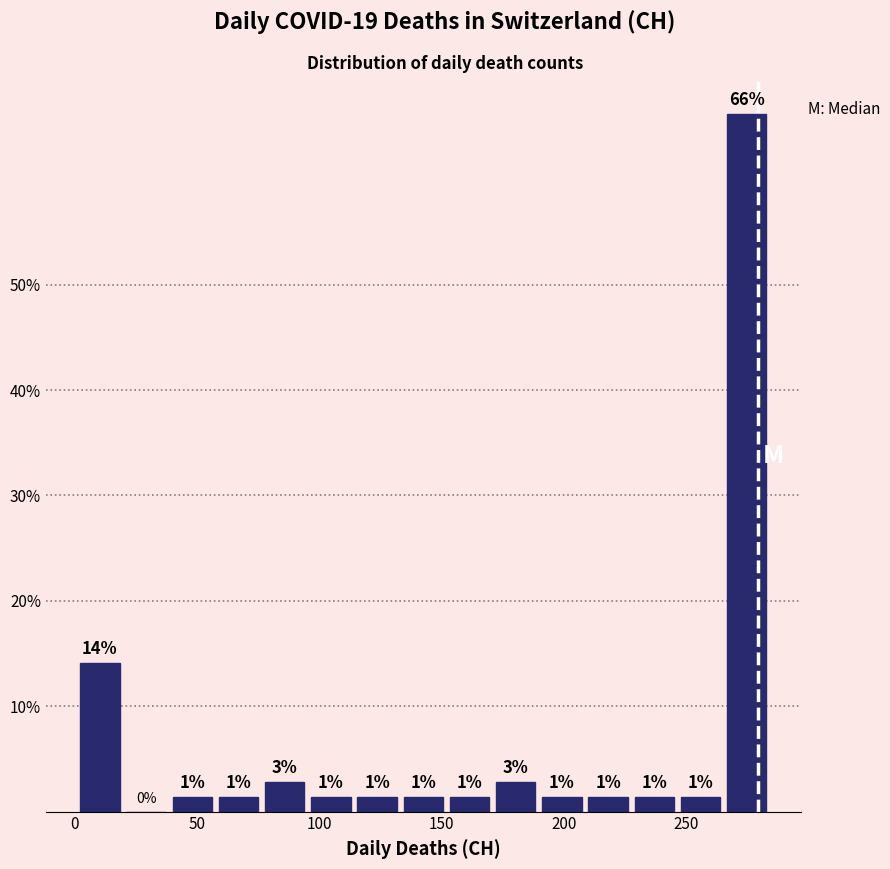

Read against the x-axis, roughly where is the centre of the tallest bar?

275